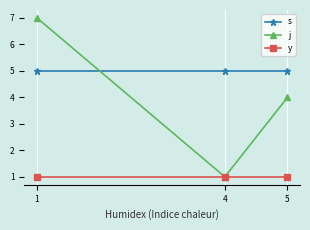

Is it true that y equals 2 at 5?

False